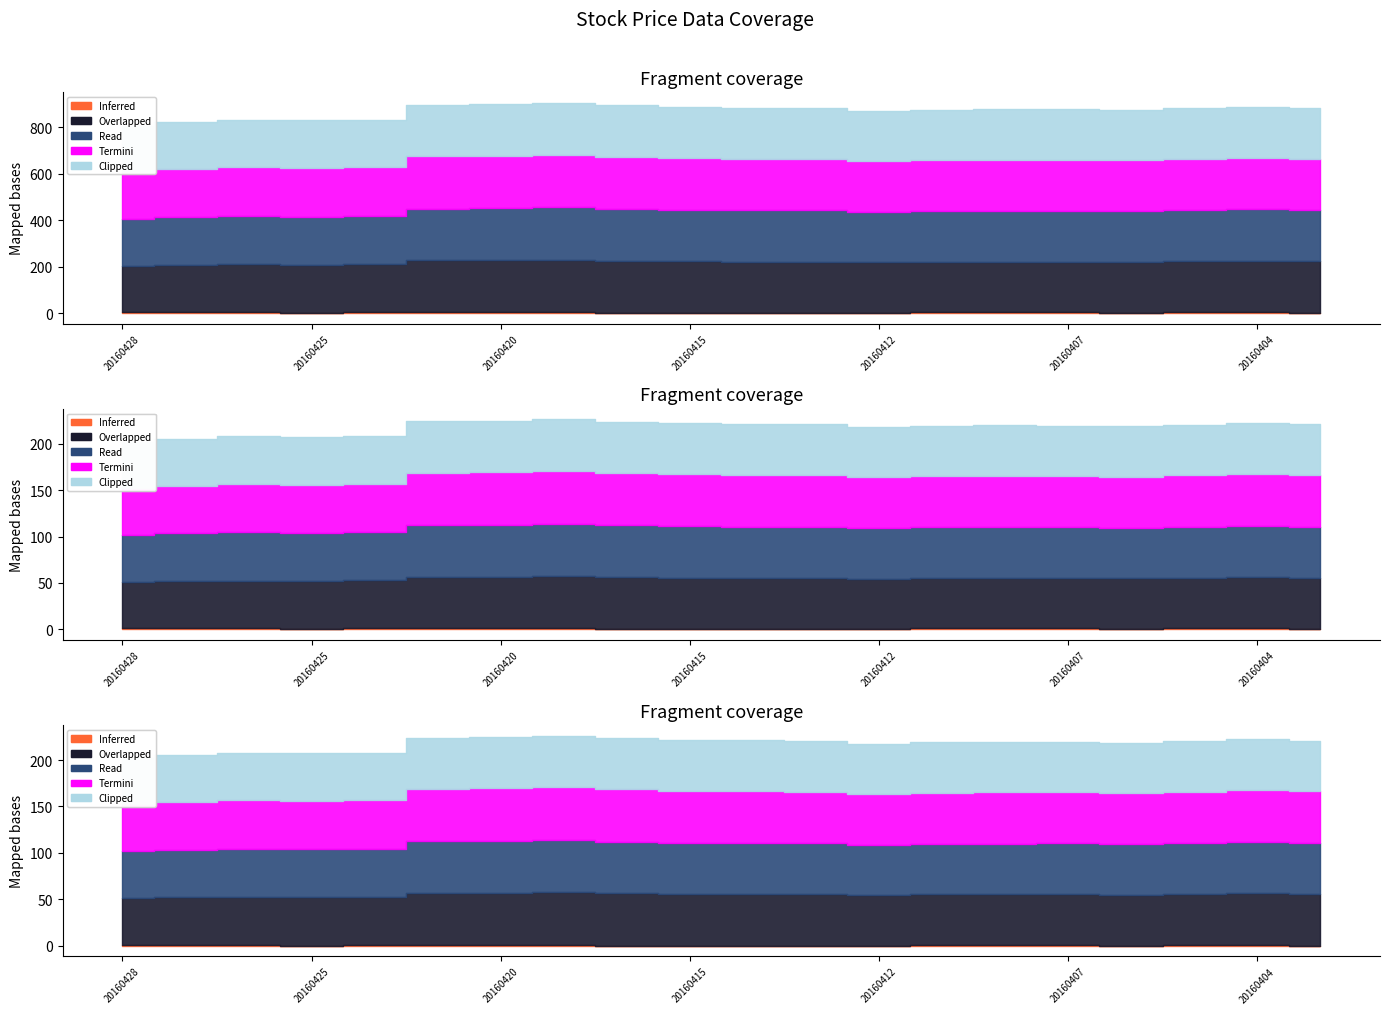

What is the value of the Inferred point at the 16th from the left?

1.0